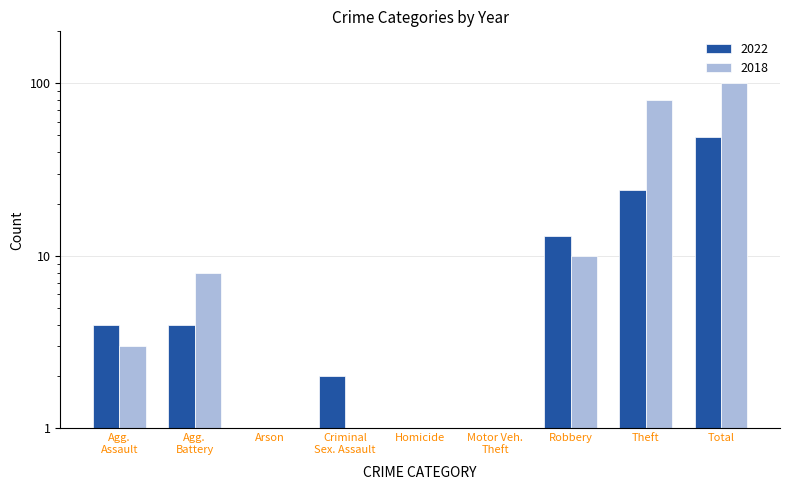

True or false: 2022 has a value of 28 at Motor Veh. Theft.

False